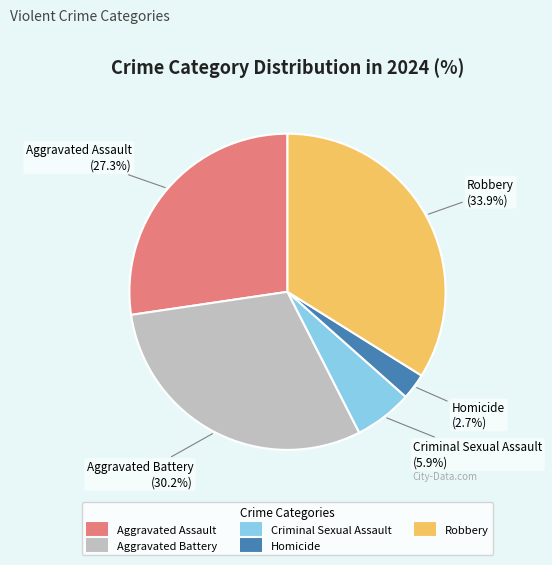

Is the sum of Criminal Sexual Assault and Aggravated Assault greater than half?

No